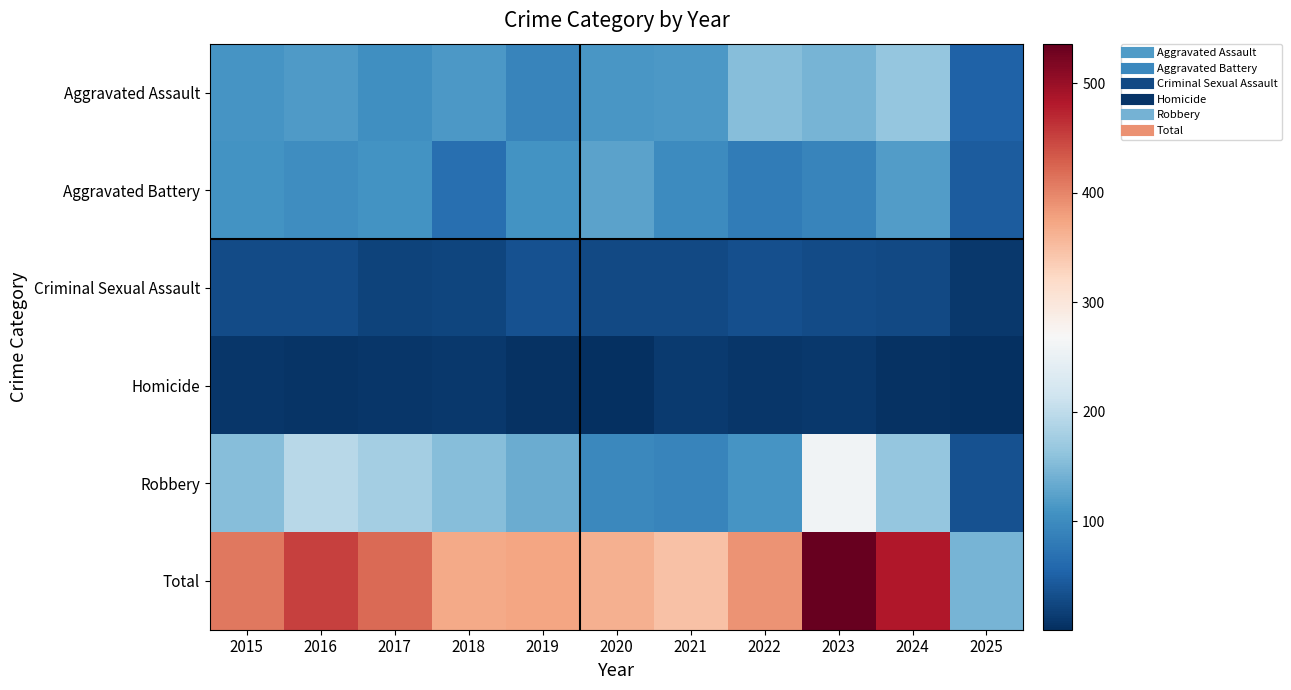

Between 2018 and 2017, which is larger?

2018